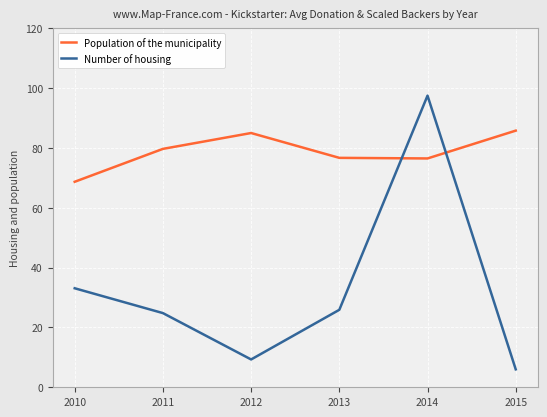

What are all the series names shown in the legend?

Population of the municipality, Number of housing